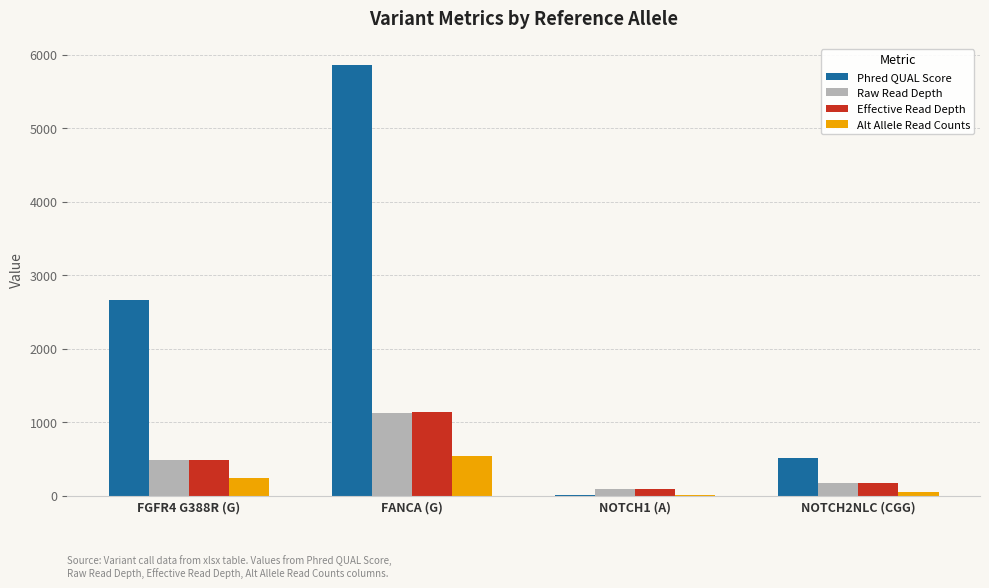

Which series has the largest total across all categories?

Phred QUAL Score